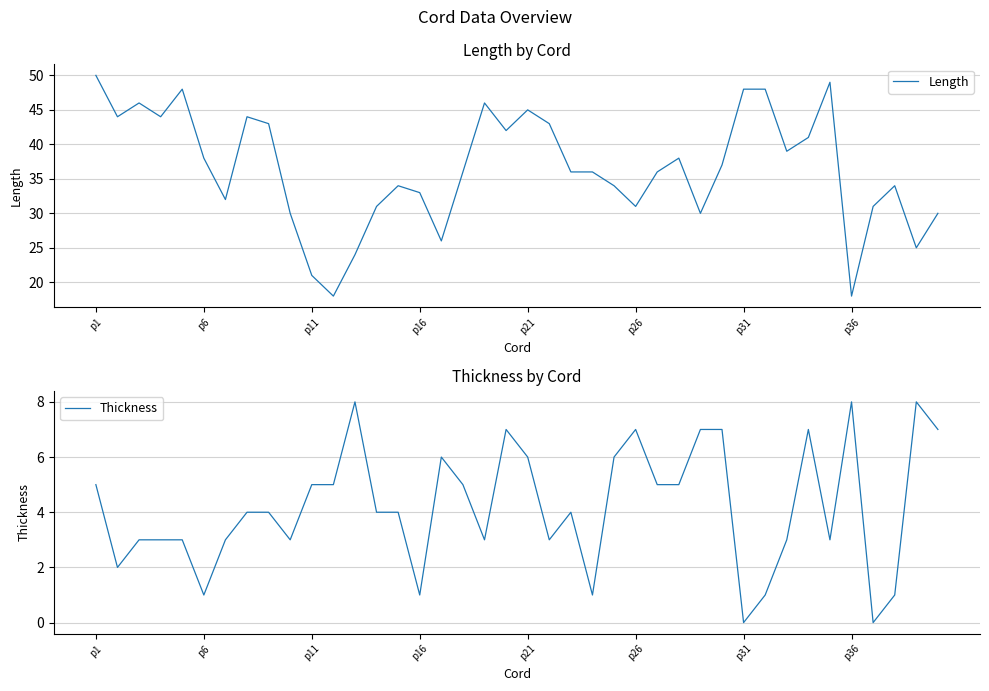

Reading left to right, transcribe all the data shown in this chart.

Length: 50	44	46	44	48	38	32	44	43	30	21	18	24	31	34	33	26	36	46	42	45	43	36	36	34	31	36	38	30	37	48	48	39	41	49	18	31	34	25	30
Thickness: 5	2	3	3	3	1	3	4	4	3	5	5	8	4	4	1	6	5	3	7	6	3	4	1	6	7	5	5	7	7	0	1	3	7	3	8	0	1	8	7